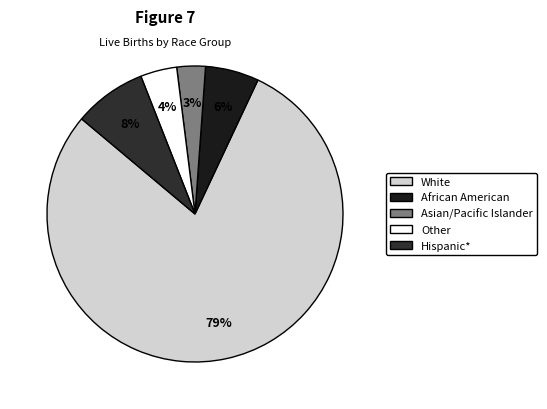

Does any single category account for the majority?

Yes